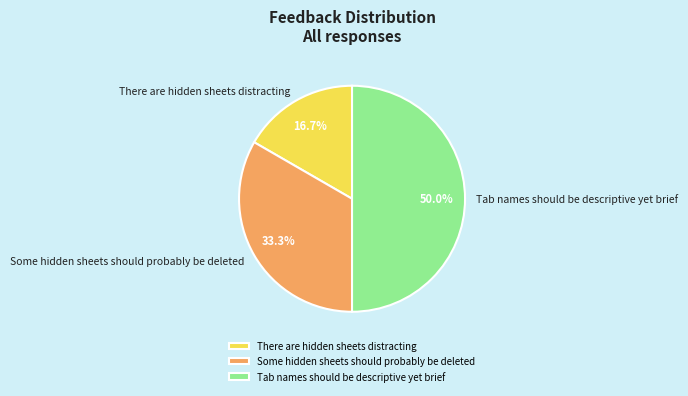

How many segments does this pie chart have?

3